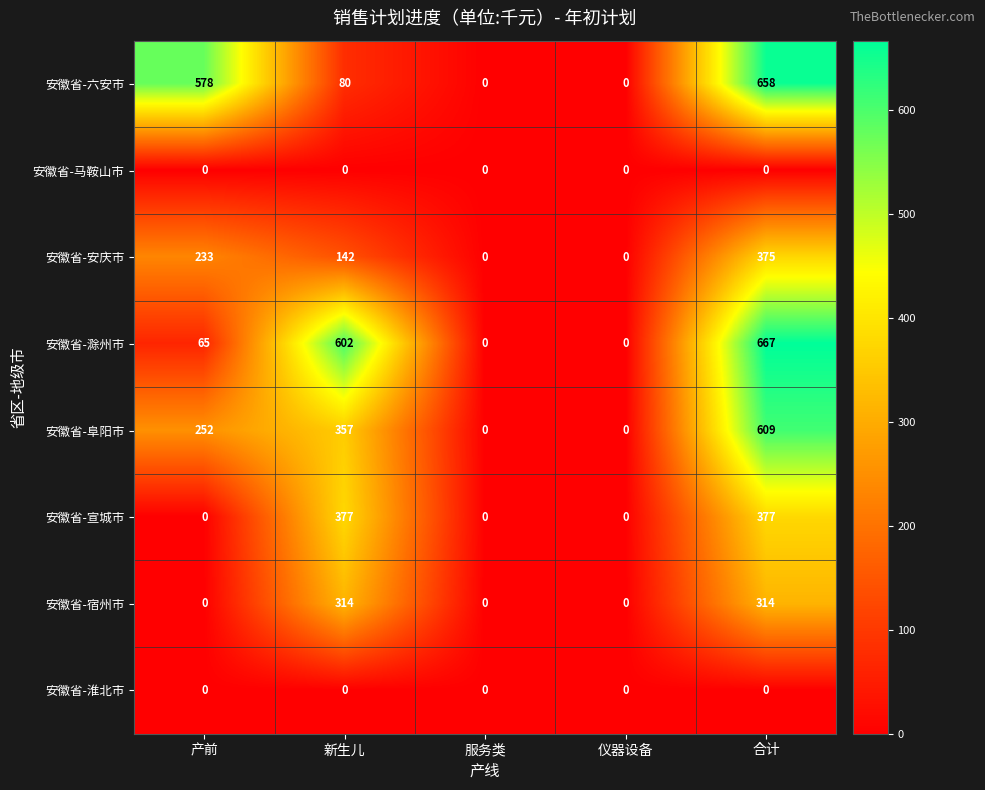

What is the sum of all 安徽省-安庆市 values?

750